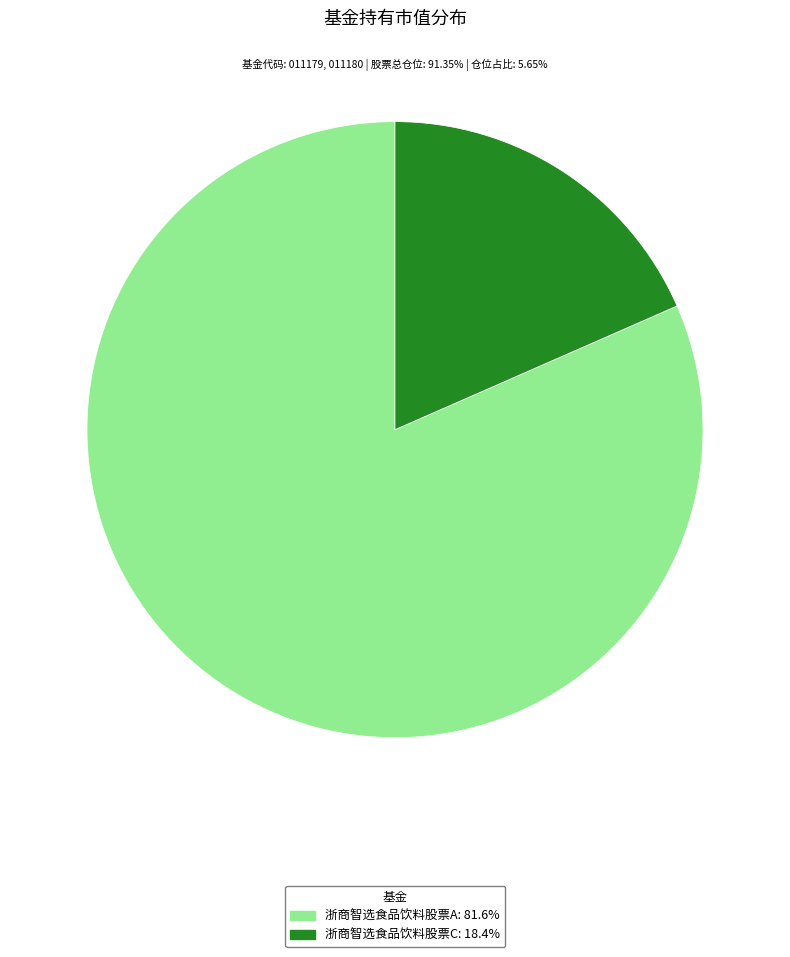

What is the majority slice?

浙商智选食品饮料股票A